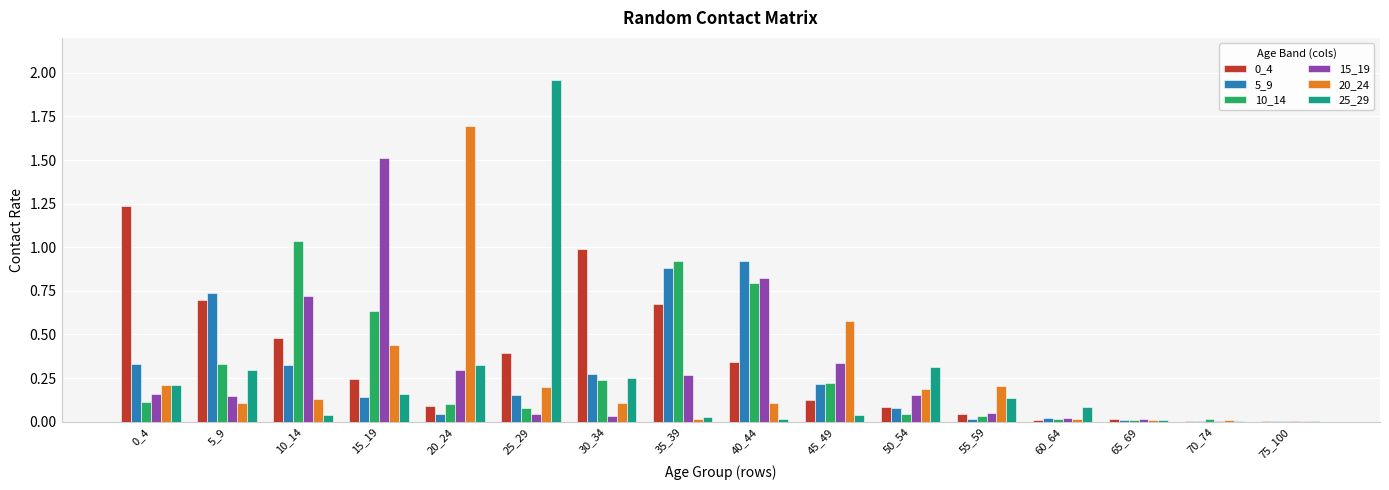

The value of 15_19 at 35_39 is 0.4. True or false?

False